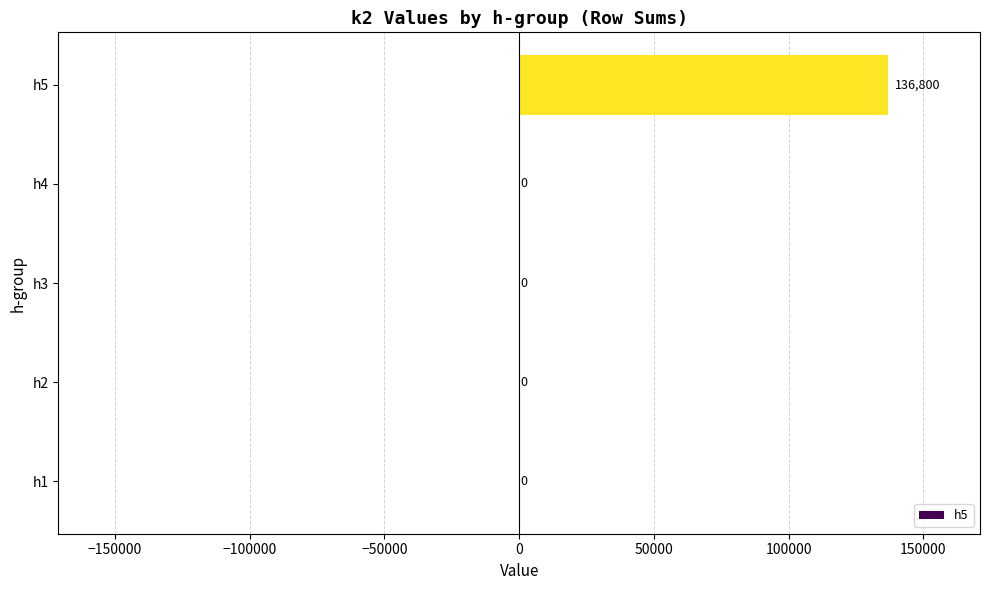

What is the sum of all values?

136800